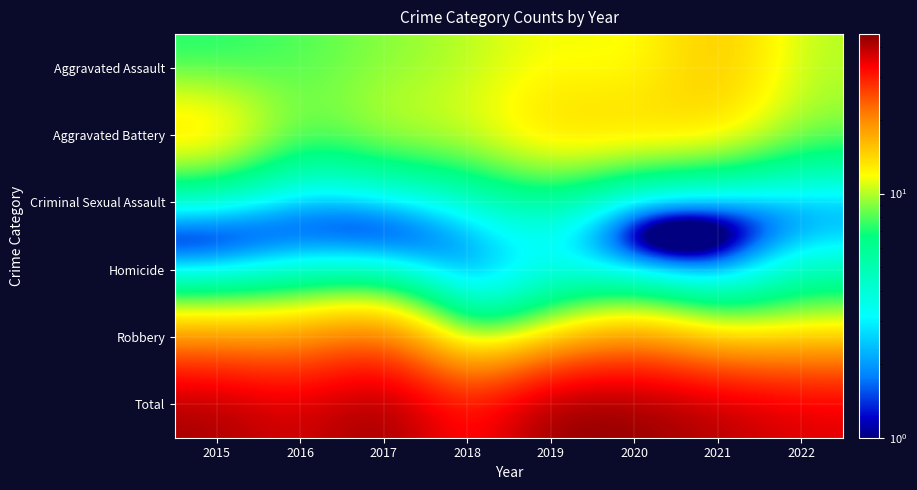

Reading left to right, what are all the values shown in this chart?

Aggravated Assault: 2015=7	2016=8	2017=9	2018=10	2019=12	2020=11	2021=16	2022=10
Aggravated Battery: 2015=16	2016=8	2017=11	2018=11	2019=15	2020=15	2021=14	2022=9
Criminal Sexual Assault: 2015=2	2016=1	2017=1	2018=3	2019=5	2020=0	2021=0	2022=1
Homicide: 2015=0	2016=2	2017=1	2018=1	2019=3	2020=0	2021=0	2022=4
Robbery: 2015=17	2016=17	2017=23	2018=4	2019=10	2020=18	2021=10	2022=12
Total: 2015=42	2016=36	2017=45	2018=29	2019=45	2020=44	2021=40	2022=36